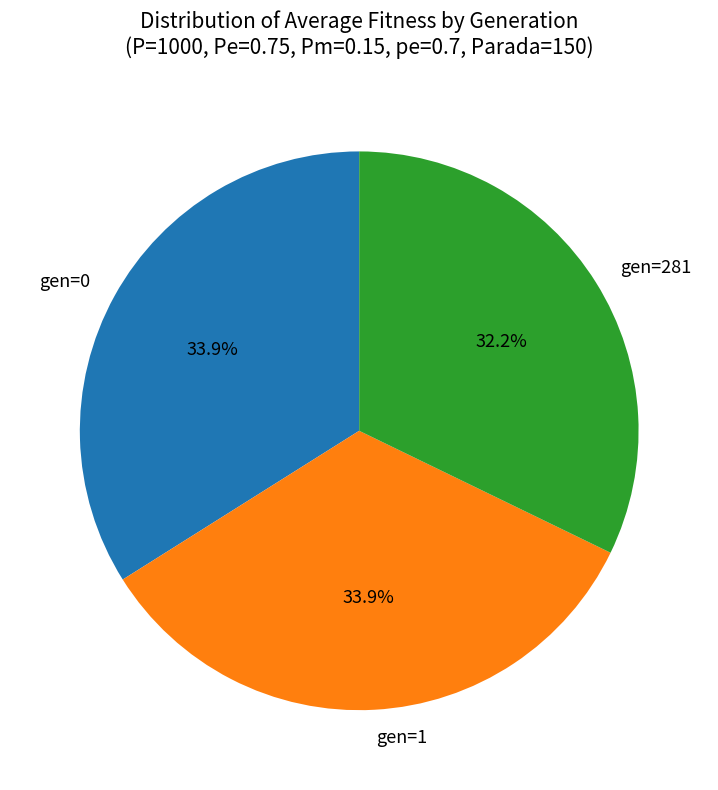

Count the number of slices in the pie.

3